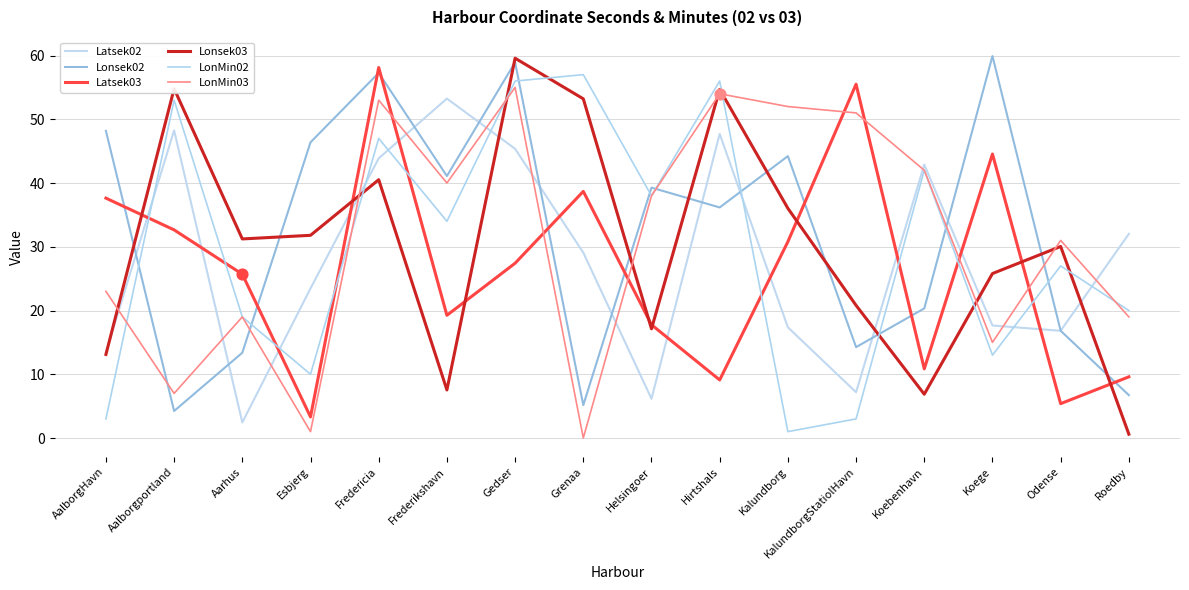

Is the value of LonMin03 at Esbjerg greater than the value of LonMin02 at Grenaa?

No